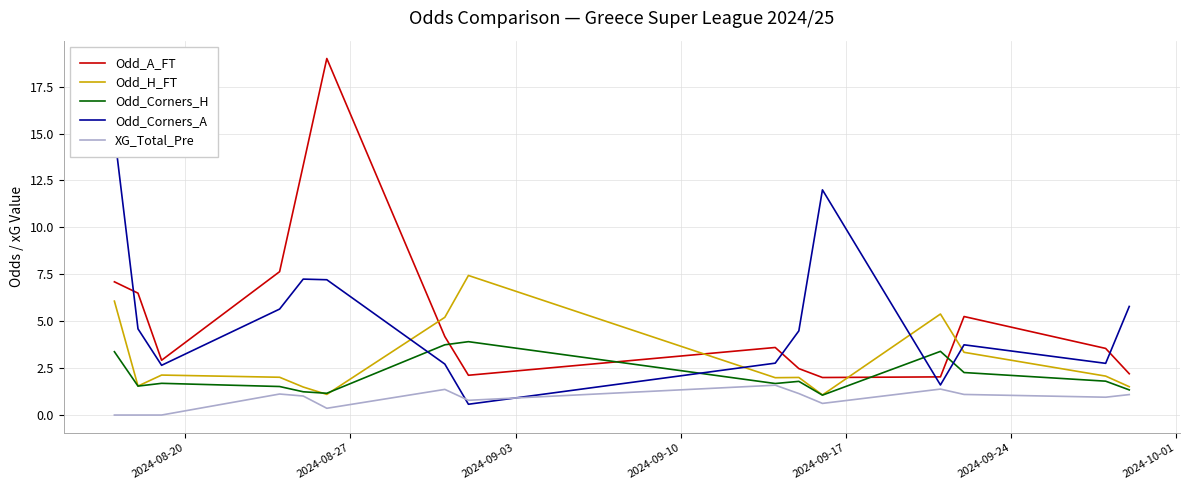

What is the maximum value for Odd_H_FT?

7.4